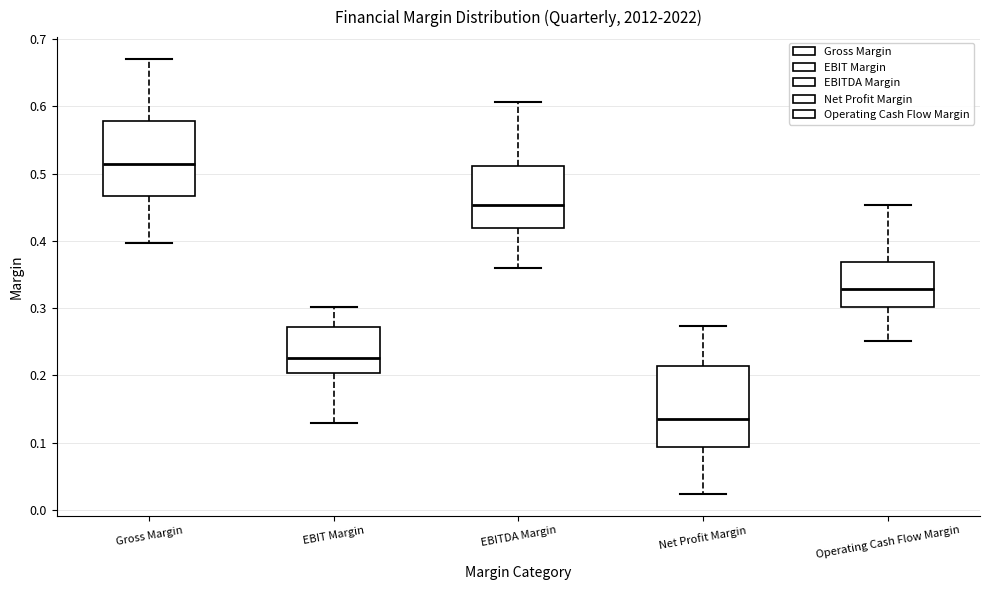

Reading left to right, read every box against the y-axis: the position of its median line, the range the box covers, and the ends of its whiskers. The values are not printed on the chart, so give them approximately, as read against the axis.

Gross Margin: median 0.51, box 0.47 to 0.58, whiskers 0.40 to 0.67
EBIT Margin: median 0.23, box 0.20 to 0.27, whiskers 0.13 to 0.30
EBITDA Margin: median 0.45, box 0.42 to 0.51, whiskers 0.36 to 0.61
Net Profit Margin: median 0.14, box 0.09 to 0.21, whiskers 0.02 to 0.27
Operating Cash Flow Margin: median 0.33, box 0.30 to 0.37, whiskers 0.25 to 0.45